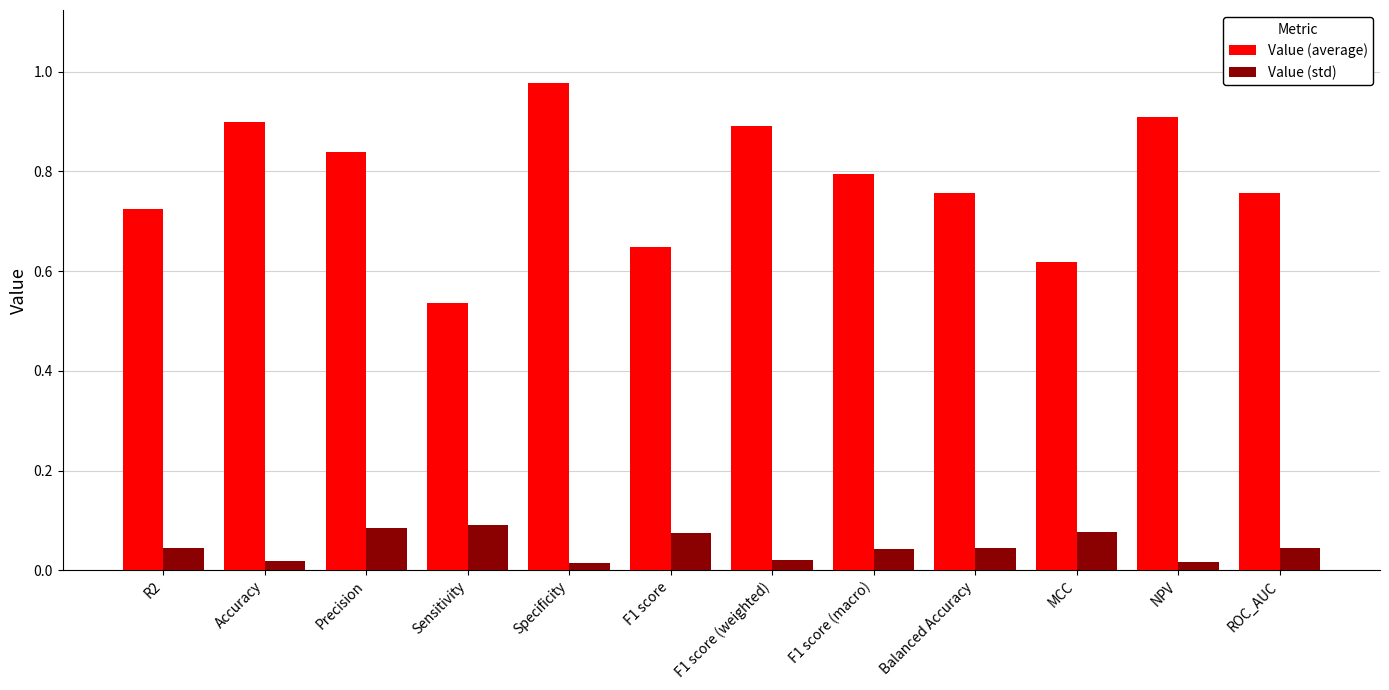

True or false: Value (average) has a value of 0.4 at R2.

False